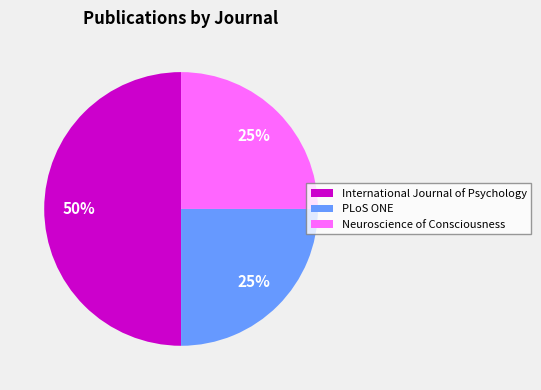

Is the sum of International Journal of Psychology and PLoS ONE greater than half?

Yes